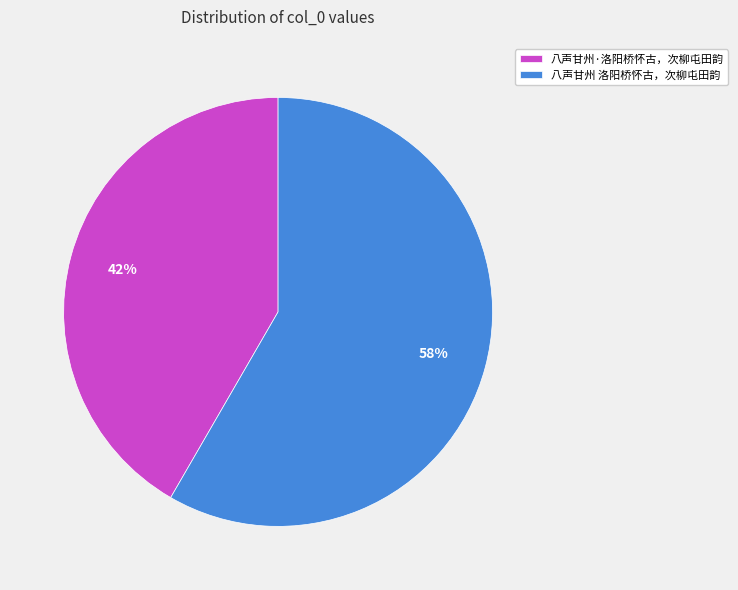

What is the smallest slice in the pie chart?

八声甘州·洛阳桥怀古，次柳屯田韵